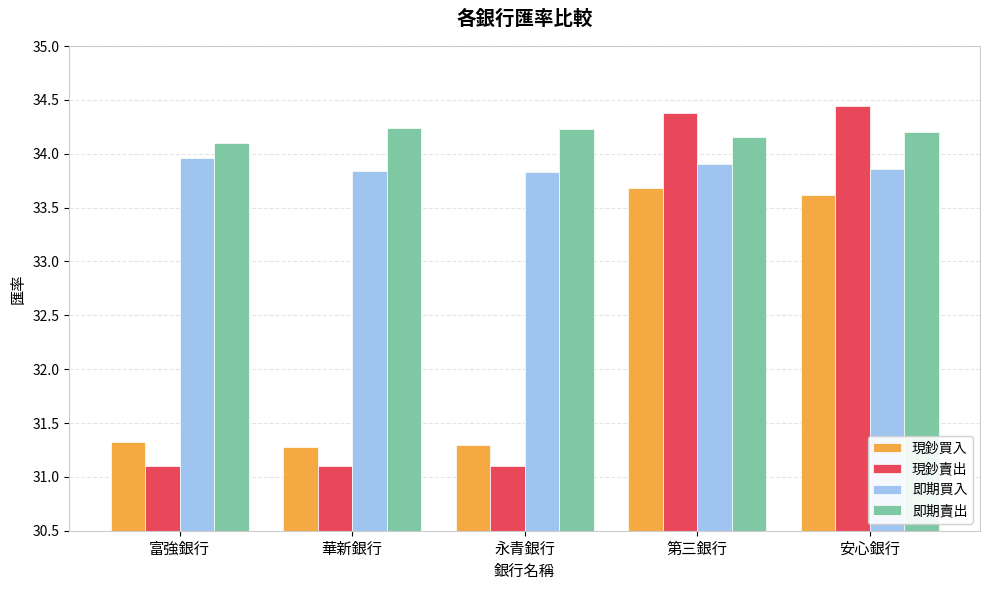

How many bars are there in each group?

4